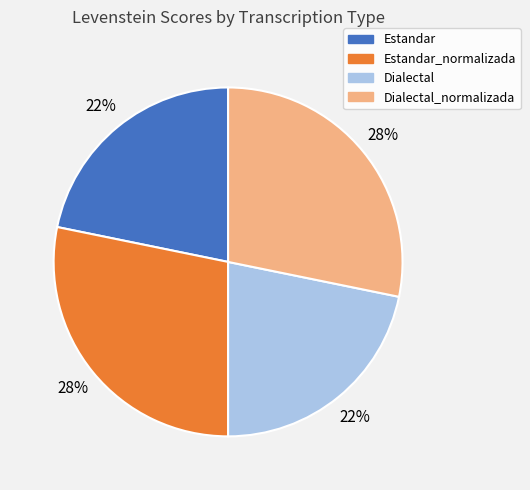

To the nearest percent, what is the difference between the largest and smallest slice percentages?

6%